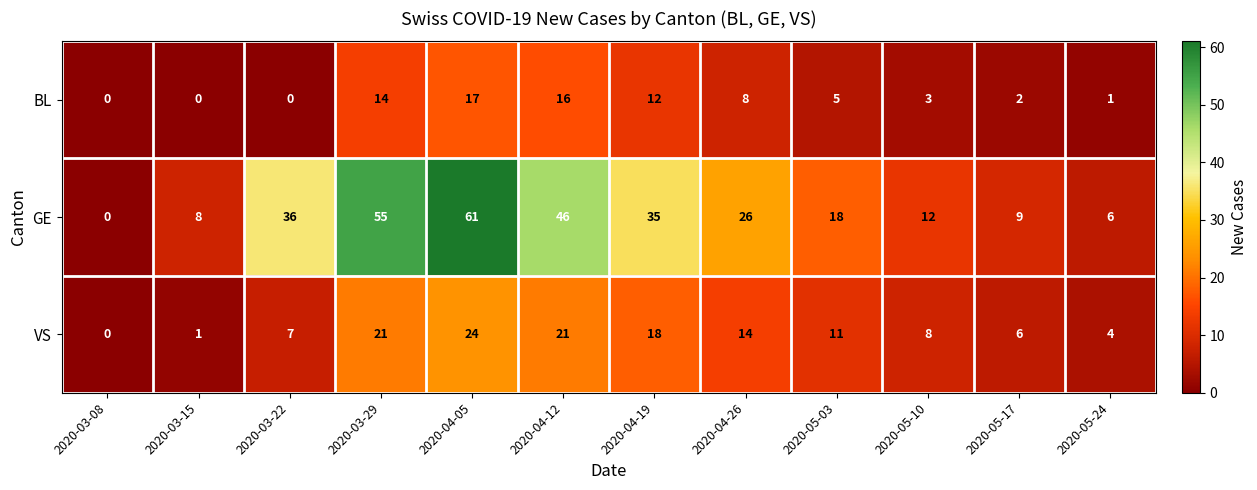

Is it true that BL equals 23 at 2020-04-05?

False